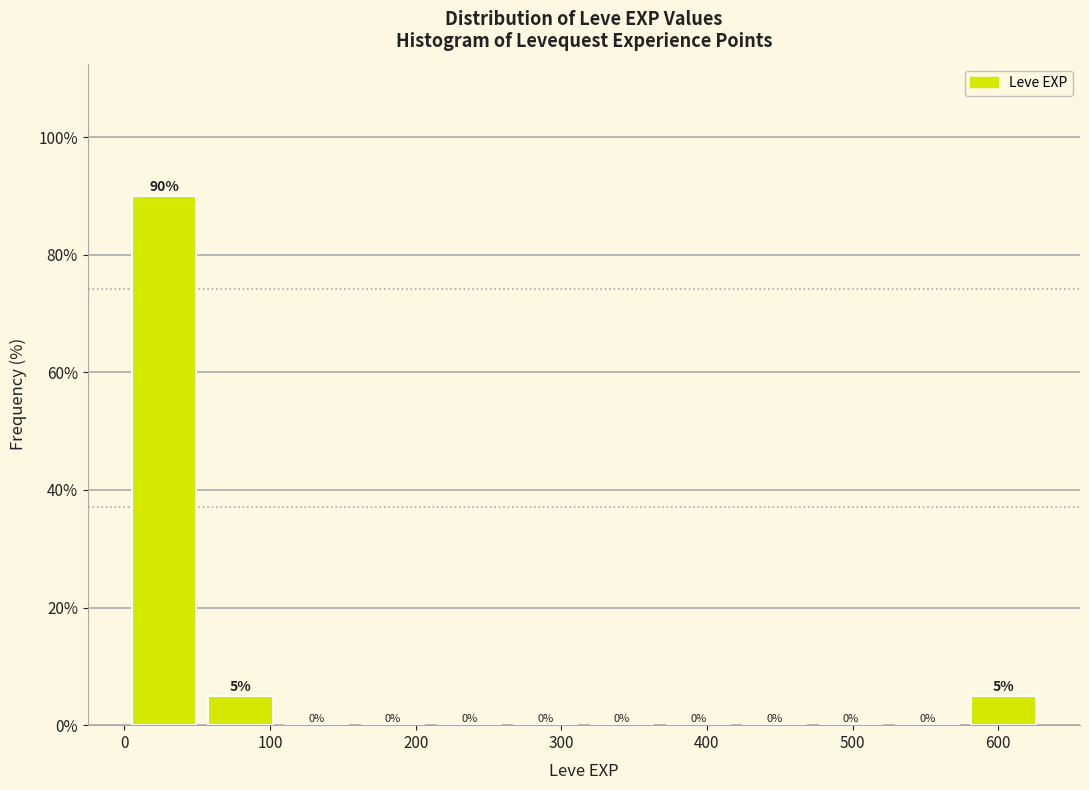

Reading left to right, list every bar in this chart as the range it spans on the x-axis followed by its height. The bar edges are not printed on the chart, so give them approximately, as read against the axis.

0 to 50: 90
50 to 110: 5
110 to 160: 0
160 to 210: 0
210 to 260: 0
260 to 320: 0
320 to 370: 0
370 to 420: 0
420 to 470: 0
470 to 530: 0
530 to 580: 0
580 to 630: 5